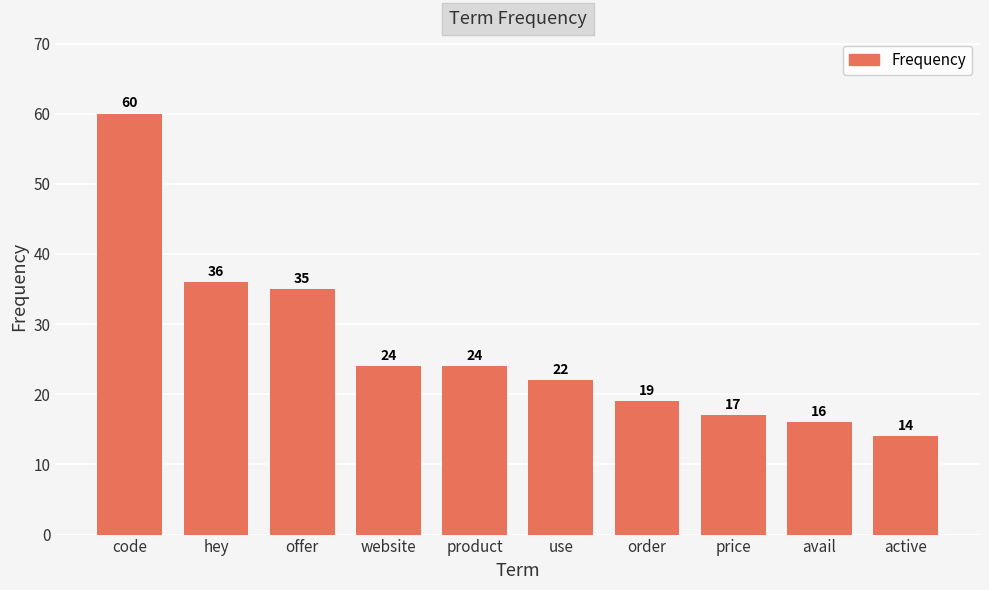

How many series are shown in this chart?

1